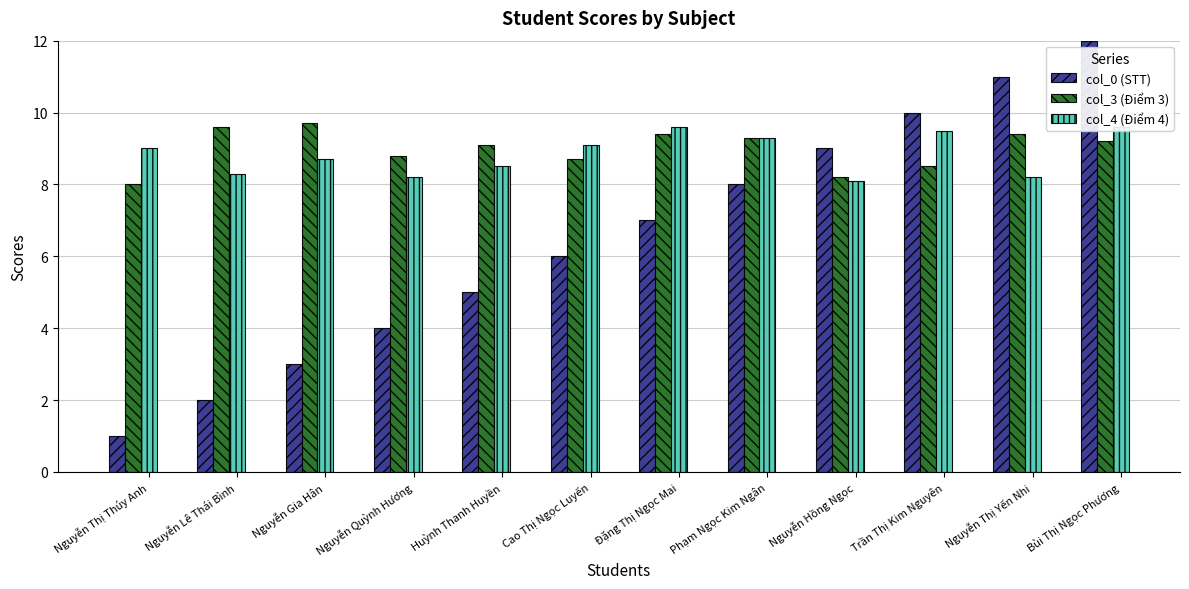

How many values in the col_3 (Điểm 3) series exceed 9?

7